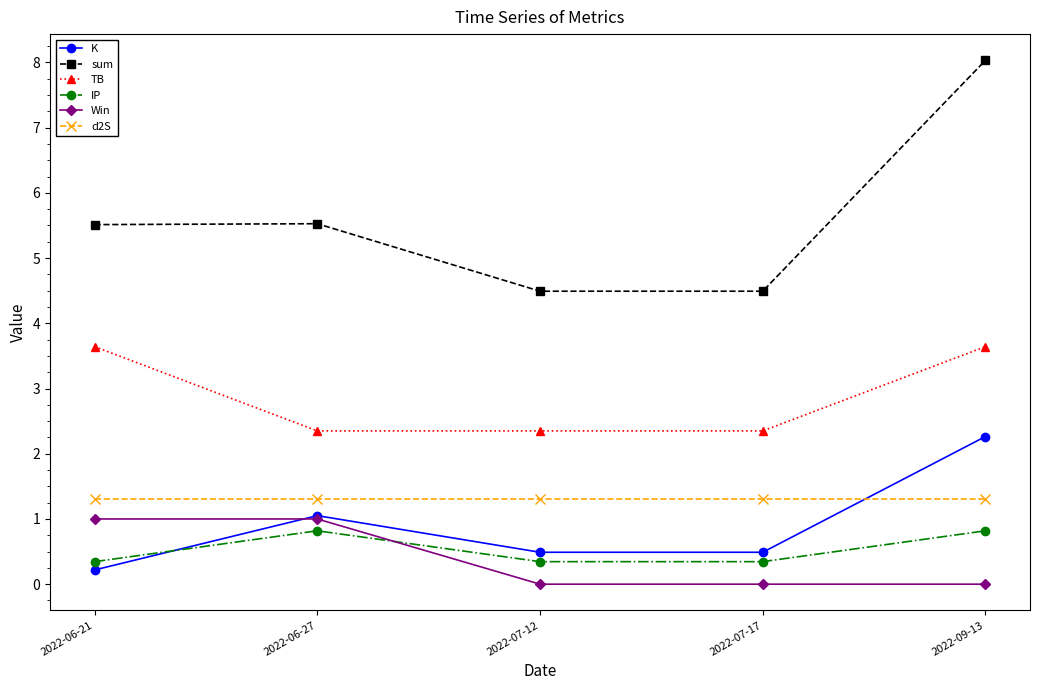

What is the label of the 5th point from the left?

2022-09-13